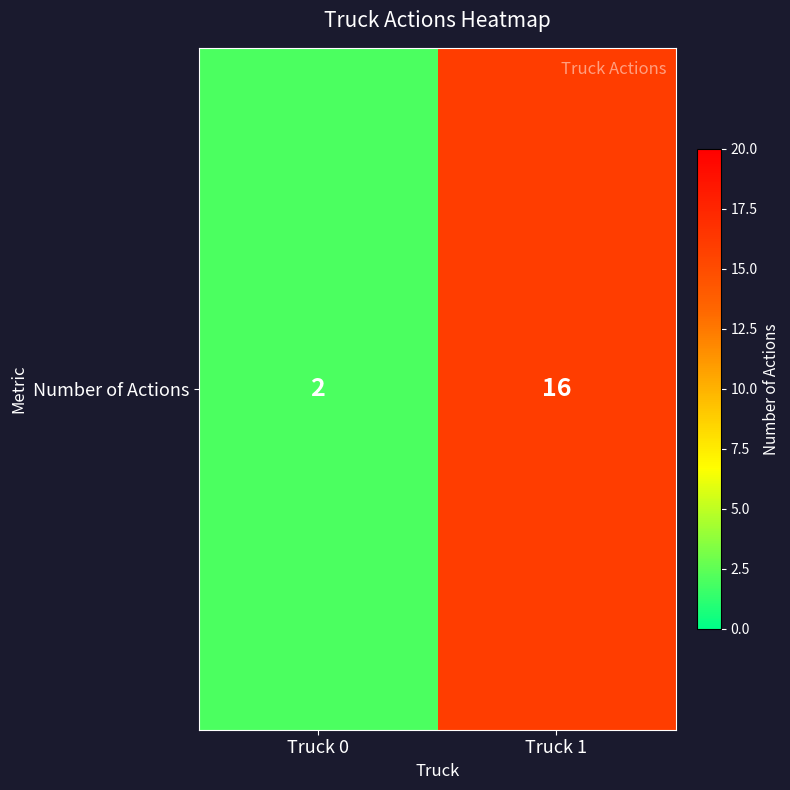

True or false: the data shows 2 at Truck 0.

True